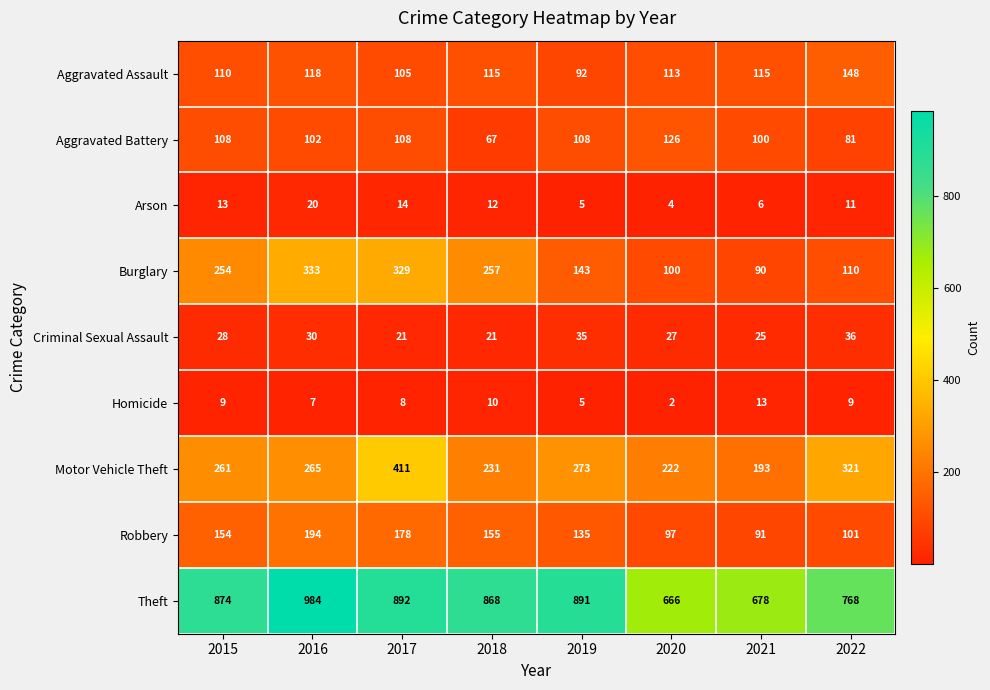

Rank the series at 2018 from lowest to highest value.

Homicide, Arson, Criminal Sexual Assault, Aggravated Battery, Aggravated Assault, Robbery, Motor Vehicle Theft, Burglary, Theft